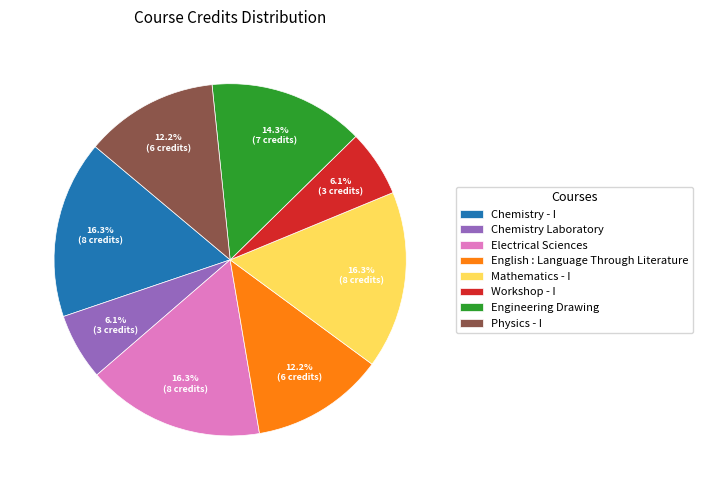

How many segments does this pie chart have?

8